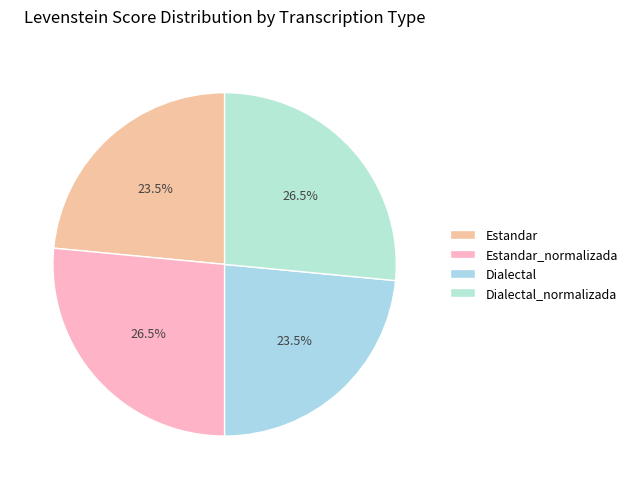

Is there a majority slice in this chart?

No